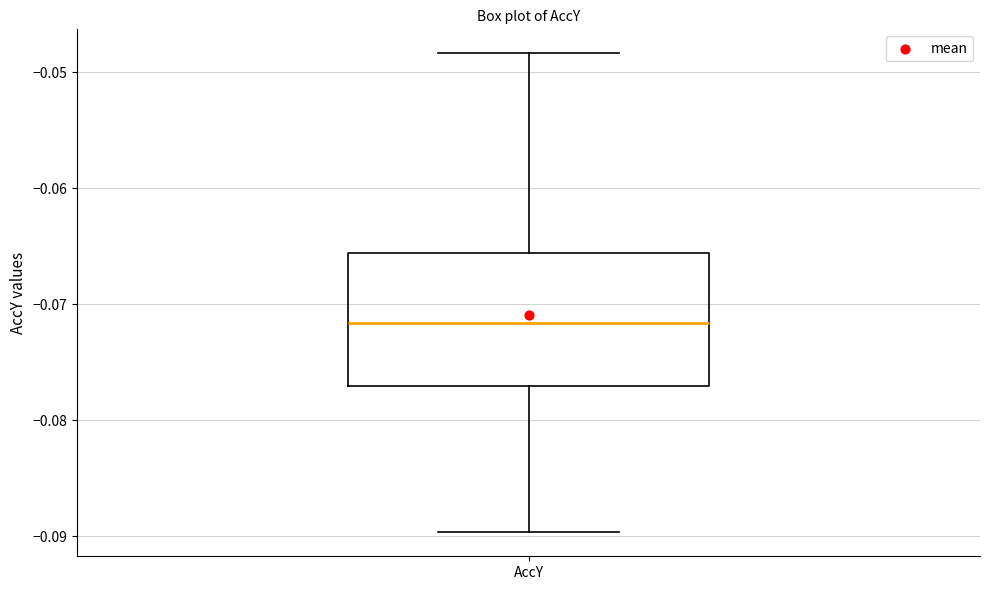

Where is the lower edge of the box for AccY on the y-axis? The values are not printed on the chart, so give them approximately, as read against the axis.

-0.077